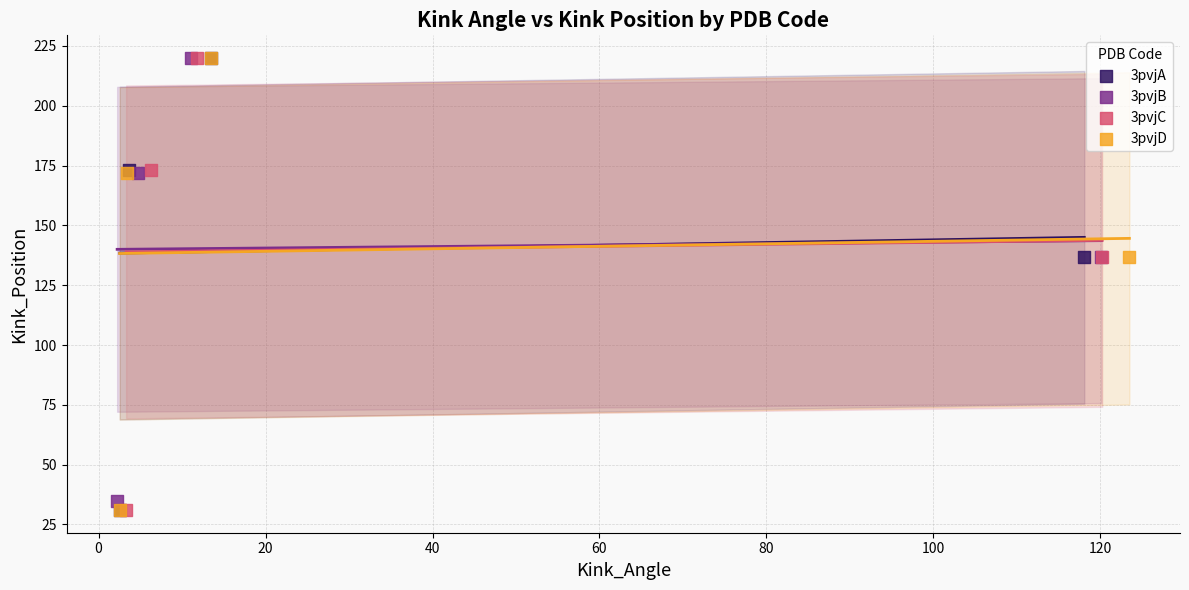

What are all the series names shown in the legend?

3pvjA, 3pvjB, 3pvjC, 3pvjD